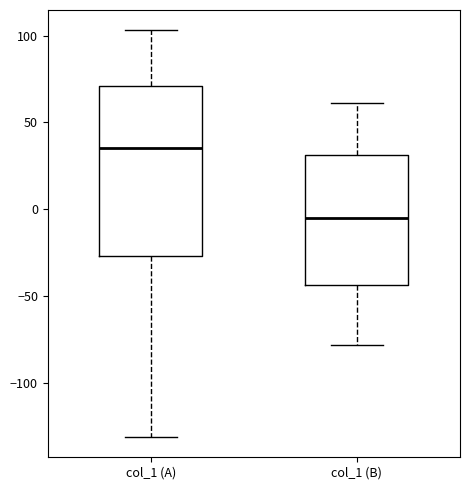

Comparing the boxes themselves (not the whiskers), which one is the tallest?

col_1 (A)